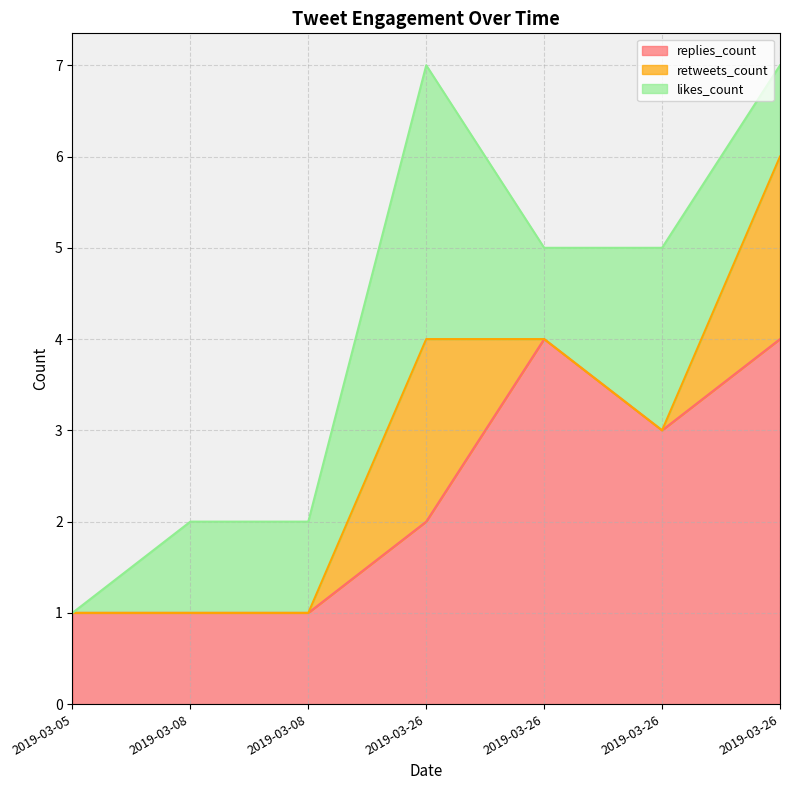

What is the sum of all likes_count values?

9